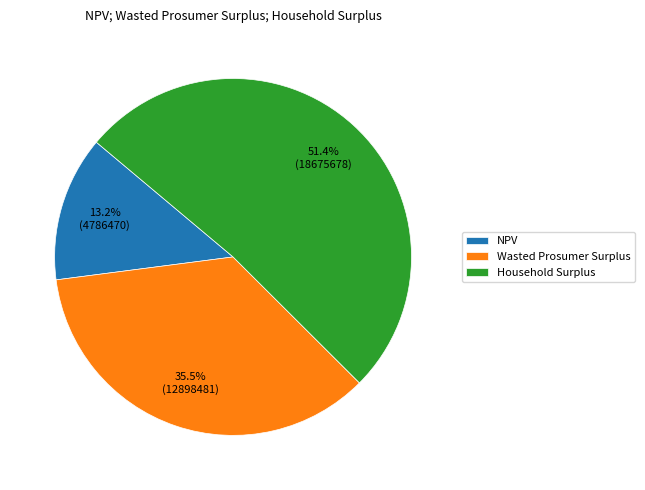

To the nearest percent, what is the difference between the NPV and Wasted Prosumer Surplus slice percentages?

22%